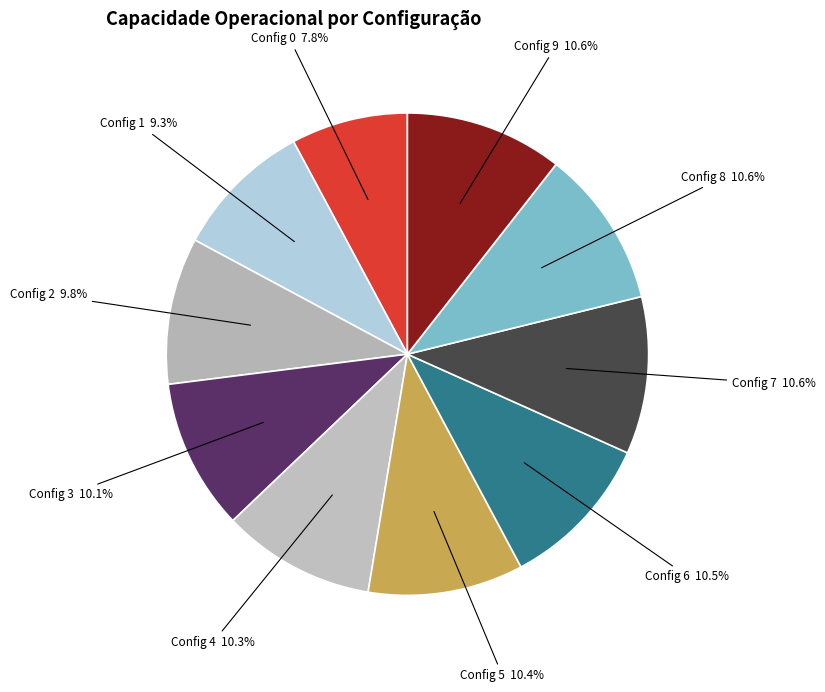

Does any single category account for the majority?

No